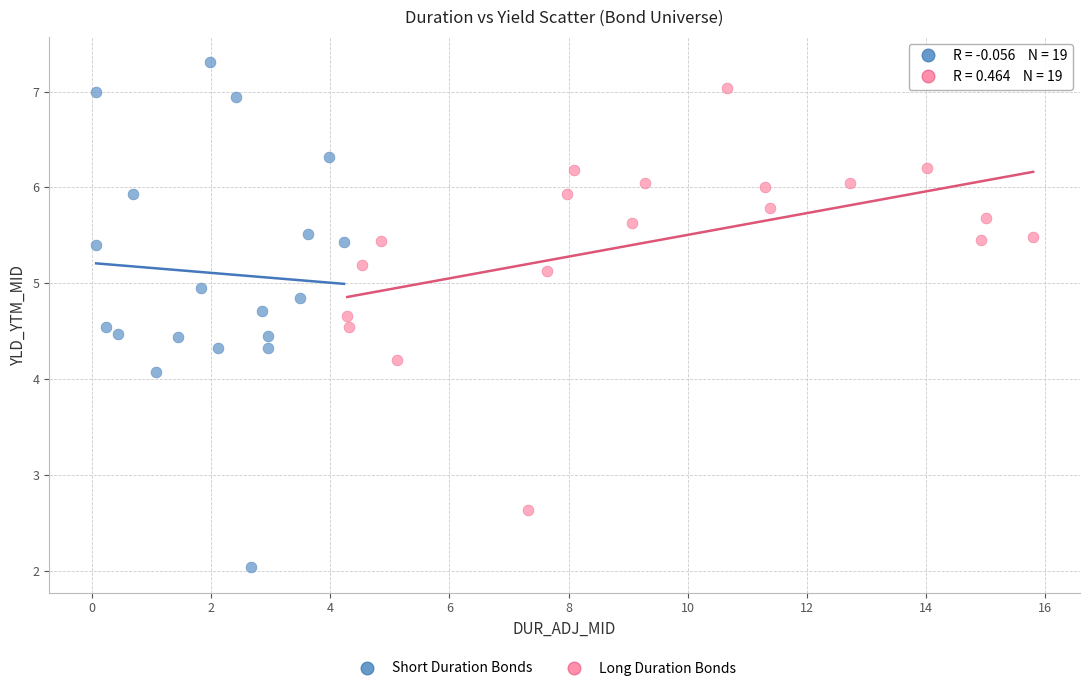

Which series has the largest Y range (max minus min)?

Short Duration Bonds